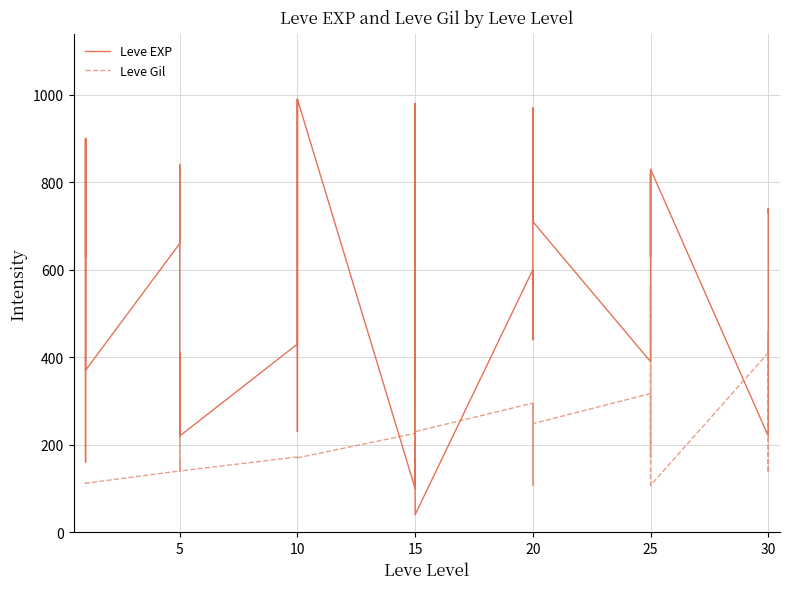

Between 10 and 25, which series saw the biggest shift?

Leve EXP